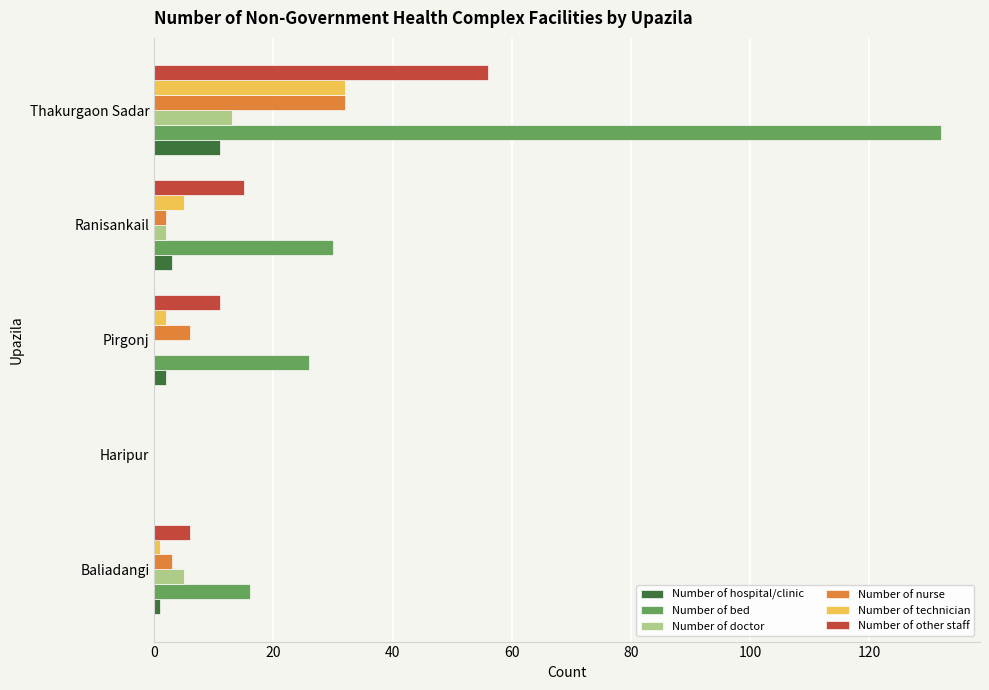

At which category is the sum across all series the highest?

Thakurgaon Sadar